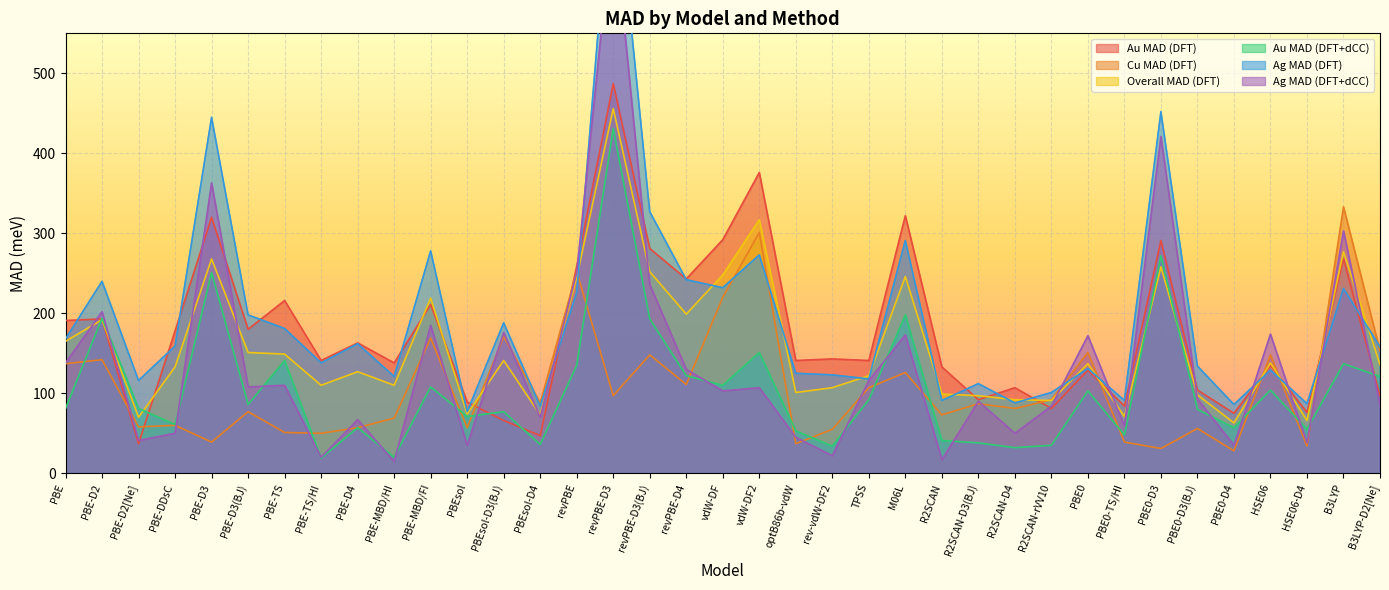

What is the difference between the highest and lowest values at revPBE?

124